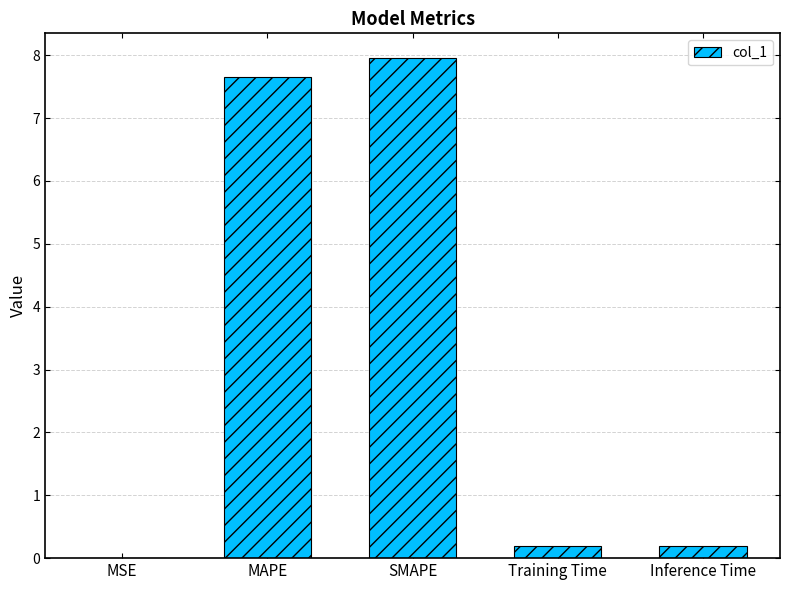

Approximately how many times larger is the value at MAPE compared to SMAPE?

1.0